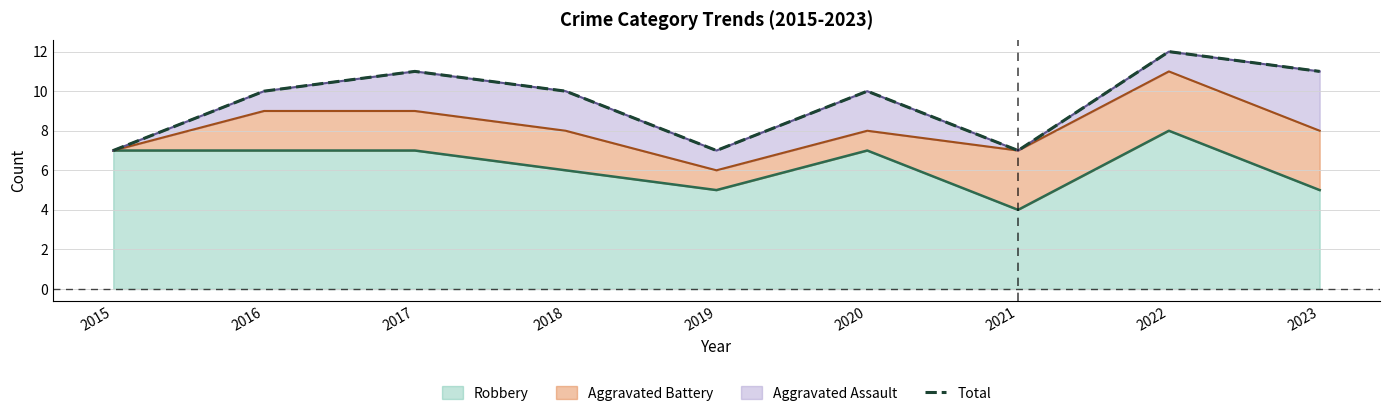

At which category does the data reach its first local peak?

2017